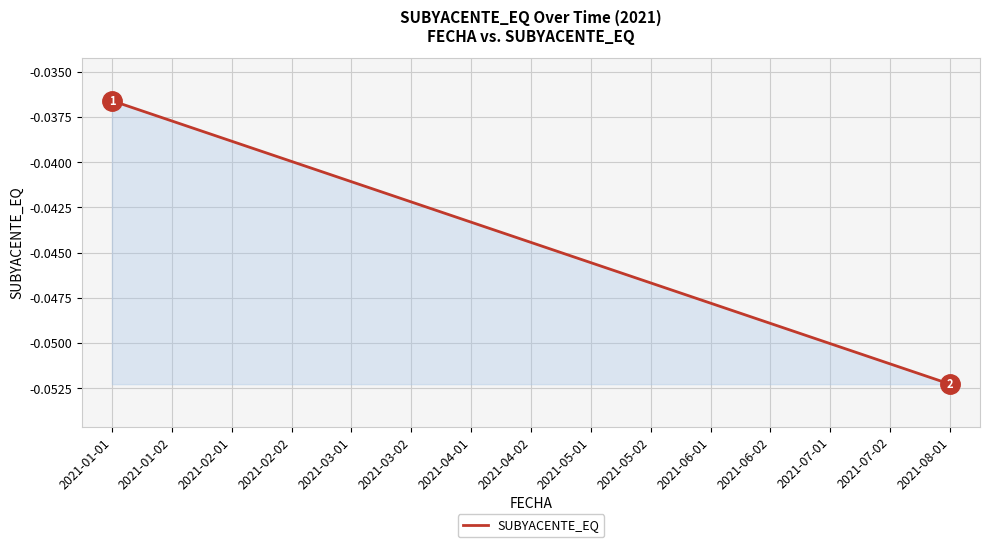

True or false: the data shows -0.1 at 2021-06-01.

False